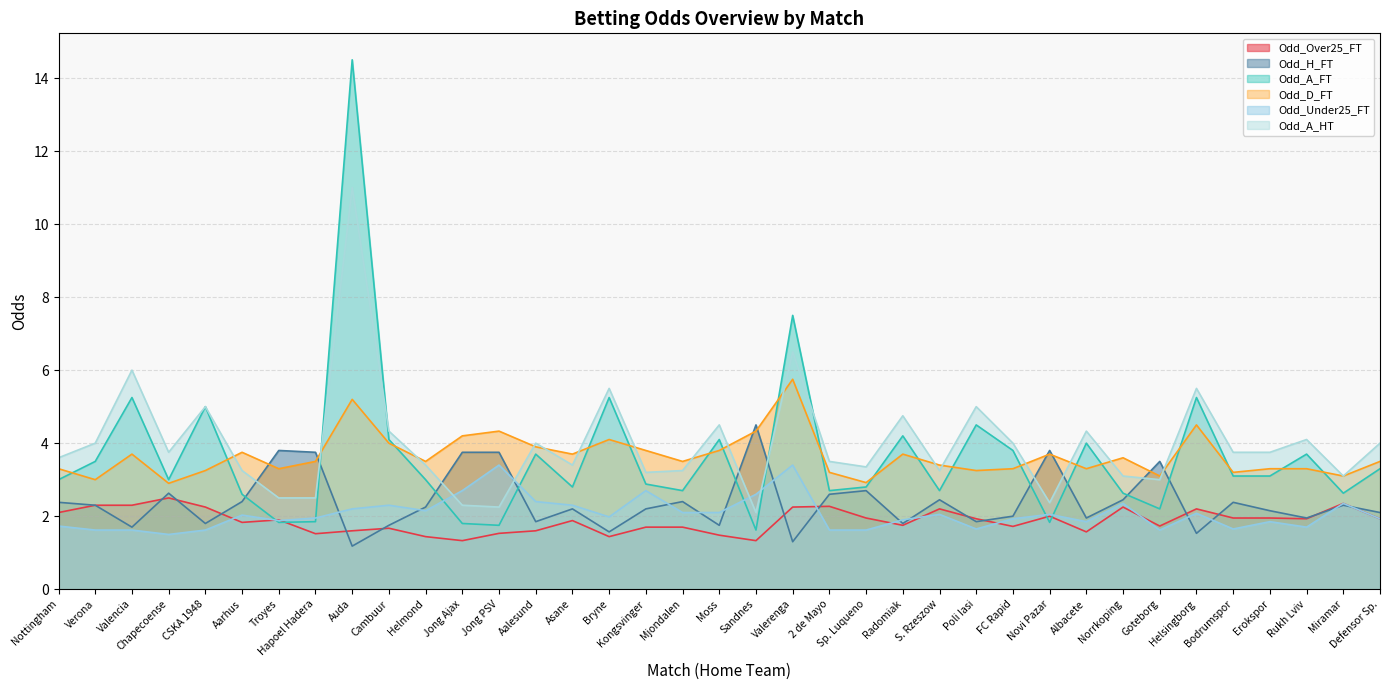

How many intersections are there between Odd_H_FT and Odd_Over25_FT?

13